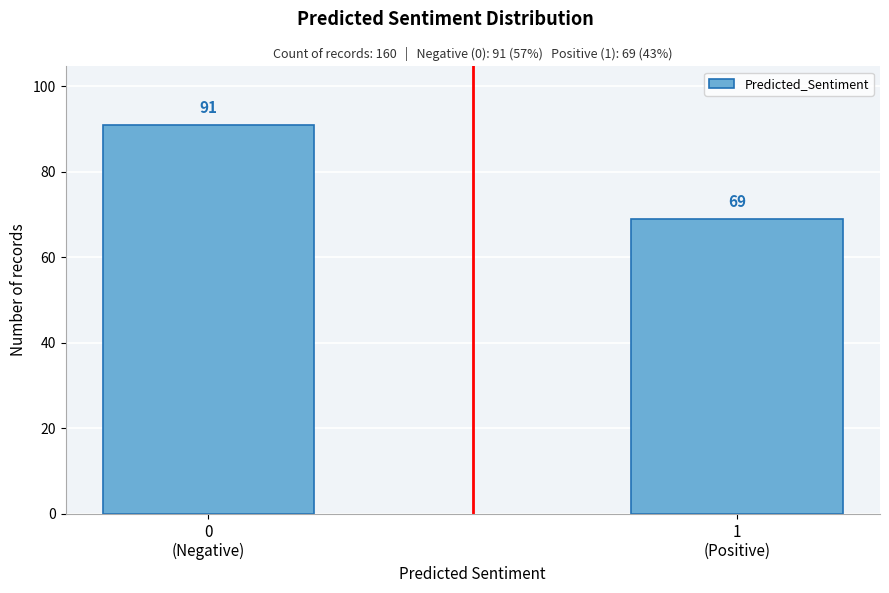

Reading left to right, list all the values displayed in this chart.

91	69